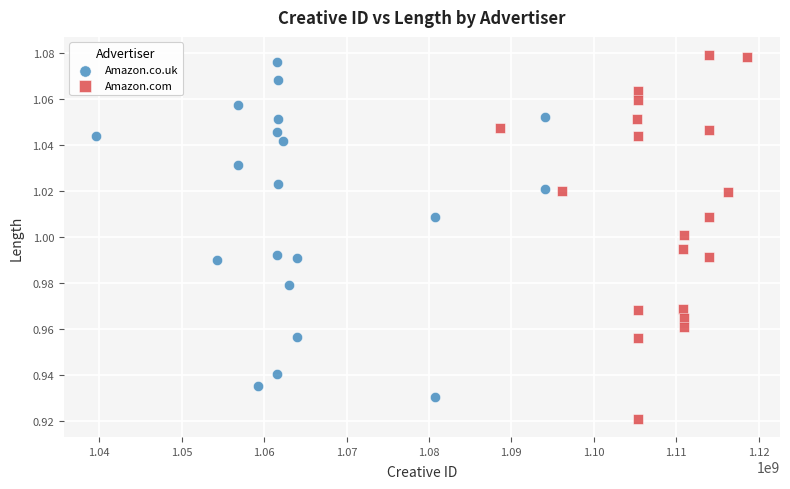

Which series contains the lowest Y value?

Amazon.com